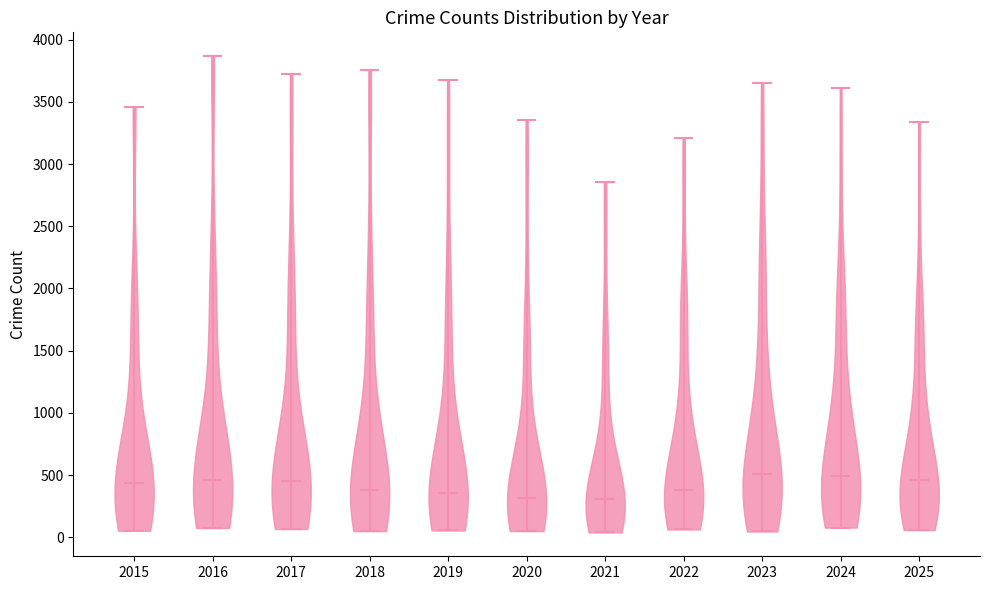

Reading left to right, read every violin against the y-axis: where its median line is, and the lowest and highest points it reaches. The values are not printed on the chart, so give them approximately, as read against the axis.

2015: median line 450, lowest point 50, highest point 3450
2016: median line 450, lowest point 100, highest point 3850
2017: median line 450, lowest point 50, highest point 3700
2018: median line 400, lowest point 50, highest point 3750
2019: median line 350, lowest point 50, highest point 3700
2020: median line 300, lowest point 50, highest point 3350
2021: median line 300, lowest point 50, highest point 2850
2022: median line 400, lowest point 50, highest point 3200
2023: median line 500, lowest point 50, highest point 3650
2024: median line 500, lowest point 100, highest point 3600
2025: median line 450, lowest point 50, highest point 3350